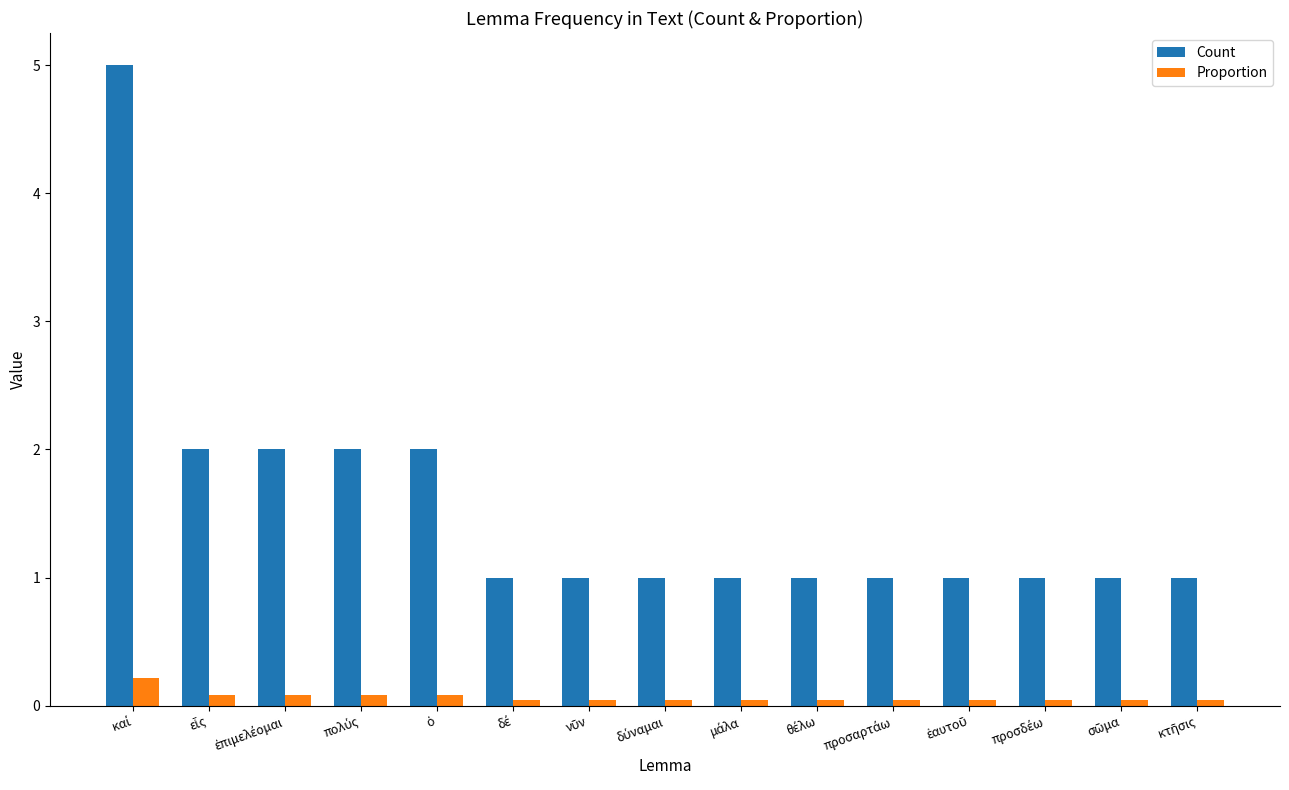

Which series has the widest spread of values?

Count